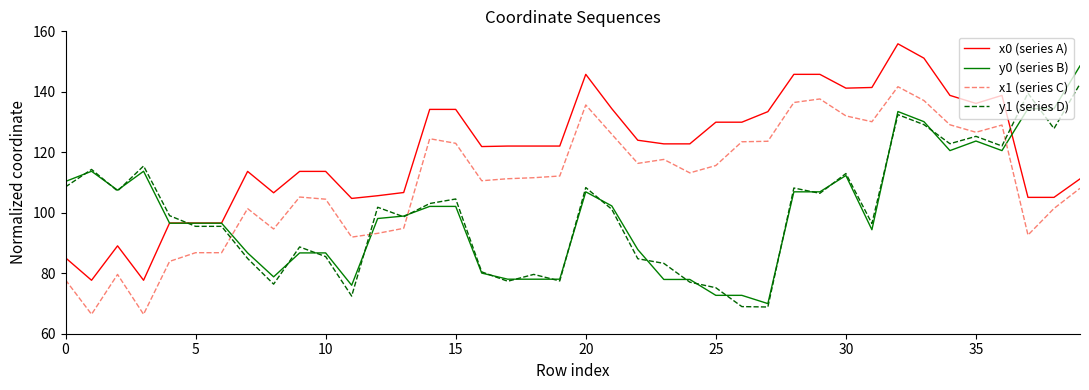

After their last crossing, which series has the higher values: y0 (series B) or x0 (series A)?

y0 (series B)